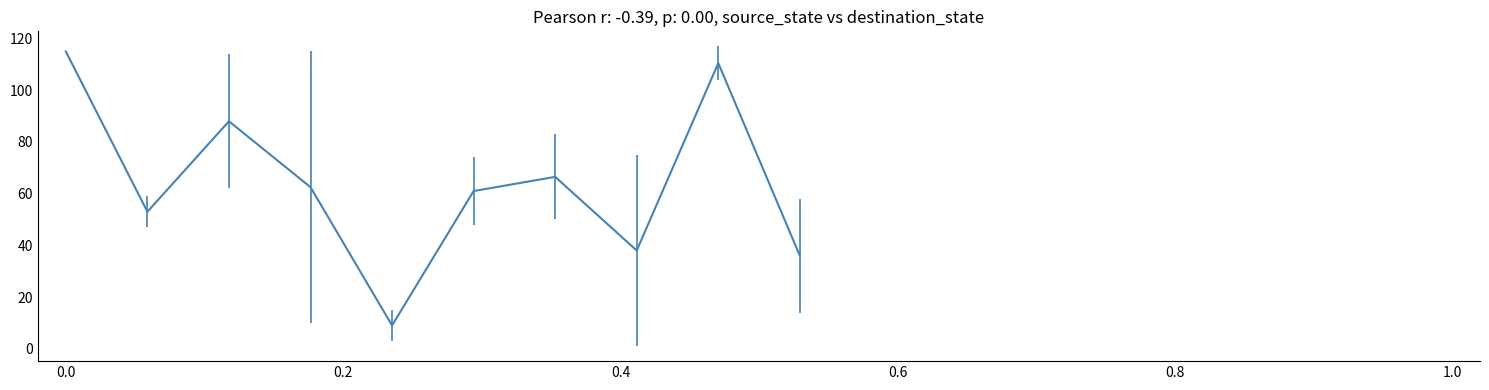

What is the difference between the maximum and minimum values?

106.0